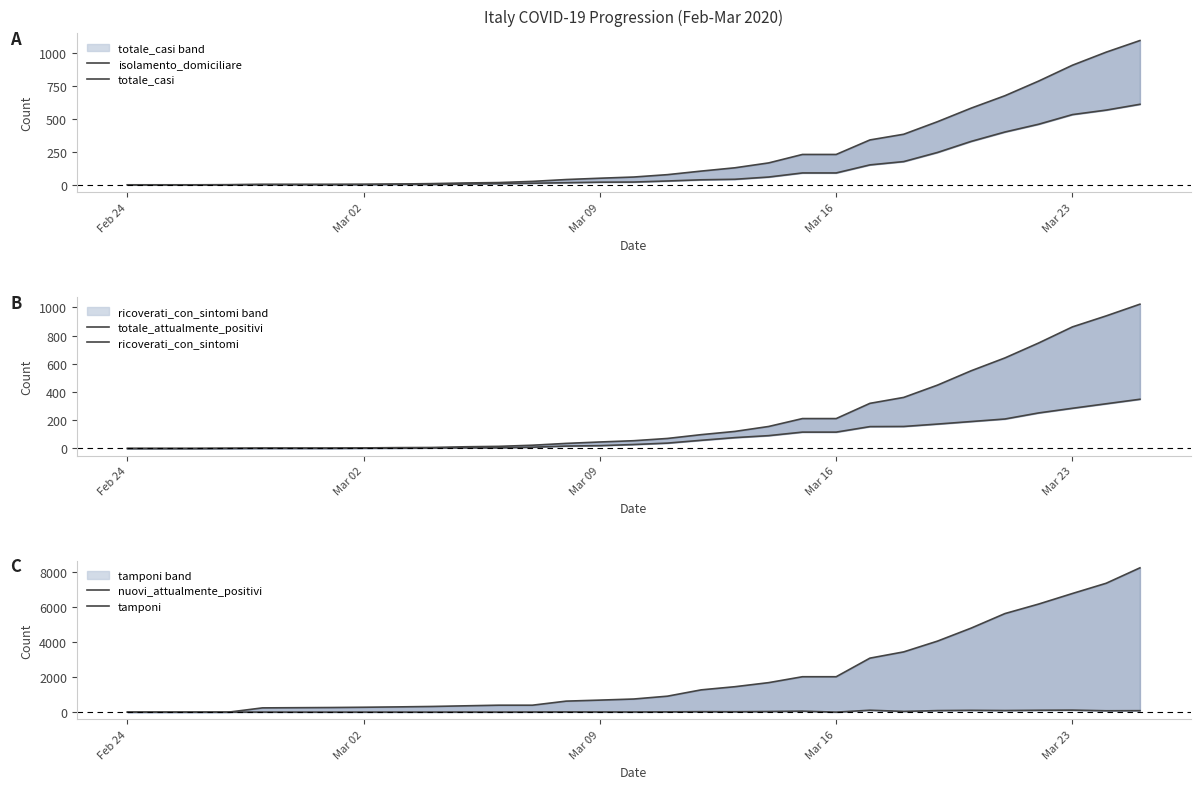

Which series has the largest total across all categories?

tamponi